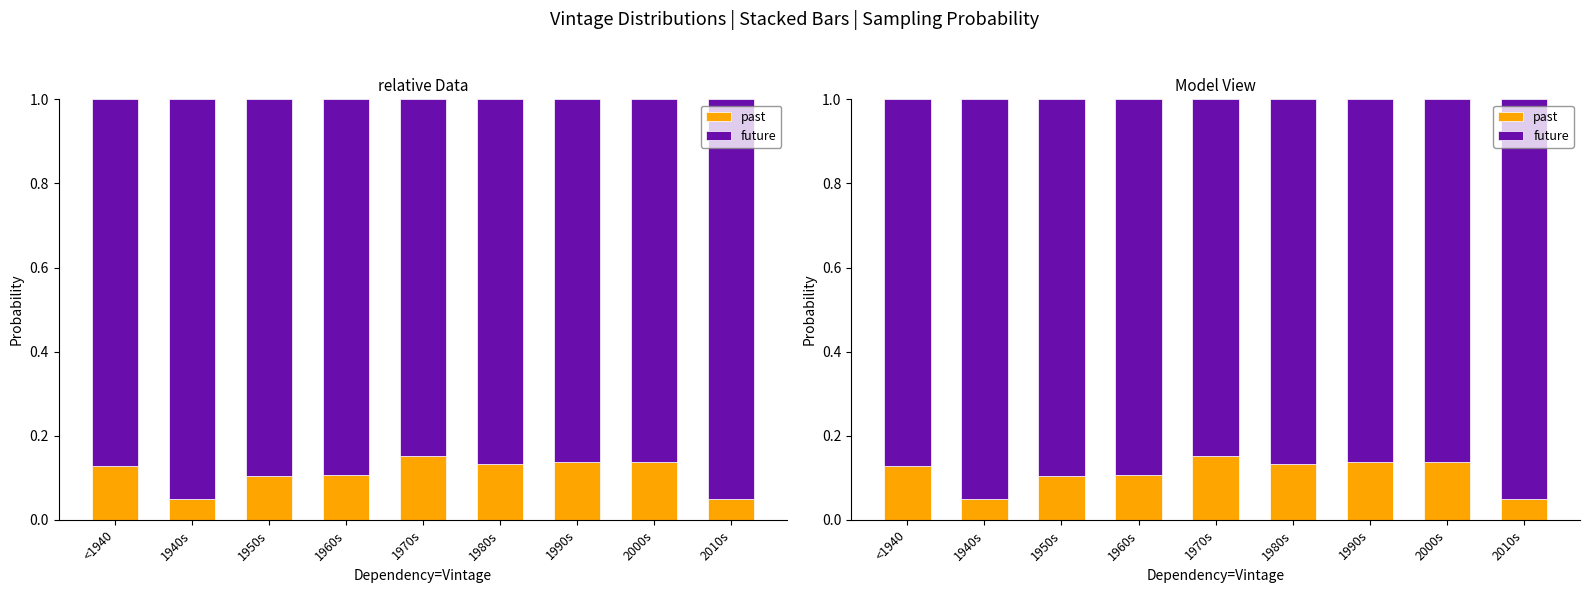

Which series has the widest spread of values?

past